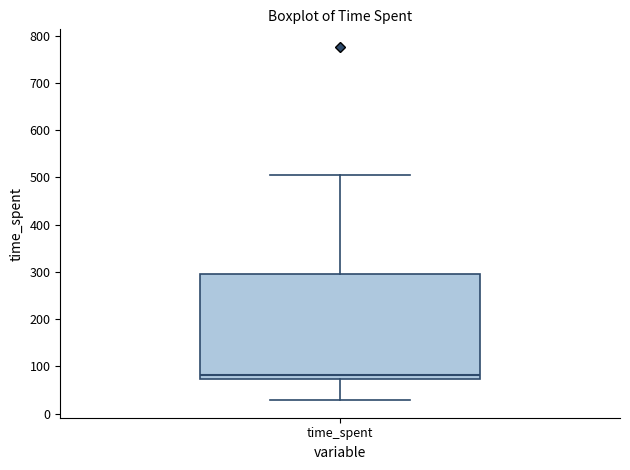

Transcribe this box plot: give where the median line is, the range the box spans, and where the two whiskers end, as read against the y-axis. The values are not printed on the chart, so give them approximately, as read against the axis.

median 80, box 70 to 300, whiskers 30 to 510